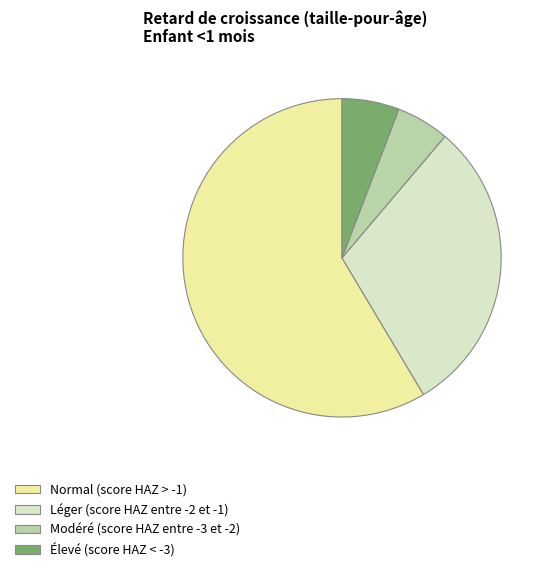

What is the majority slice?

Normal (score HAZ > -1)